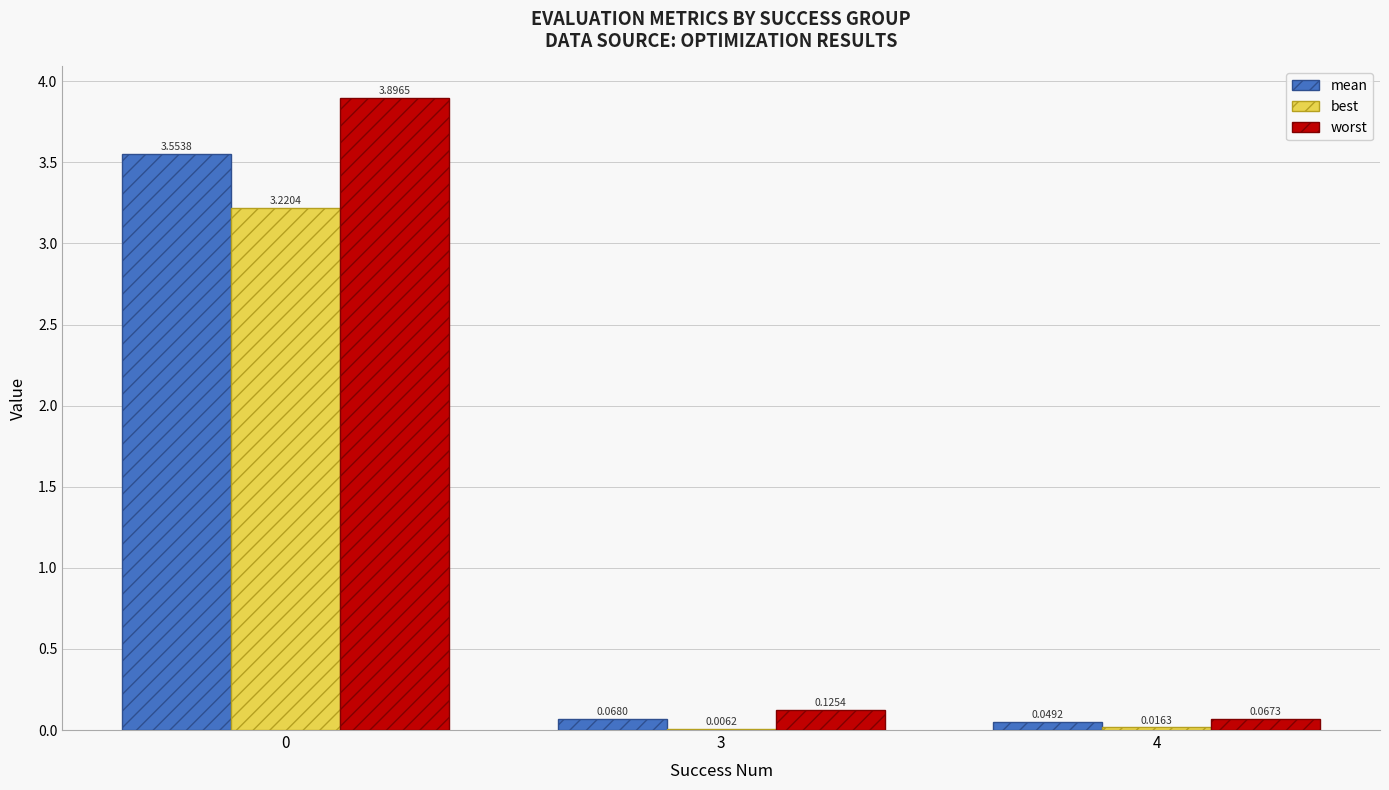

What is the greatest value displayed?

3.9